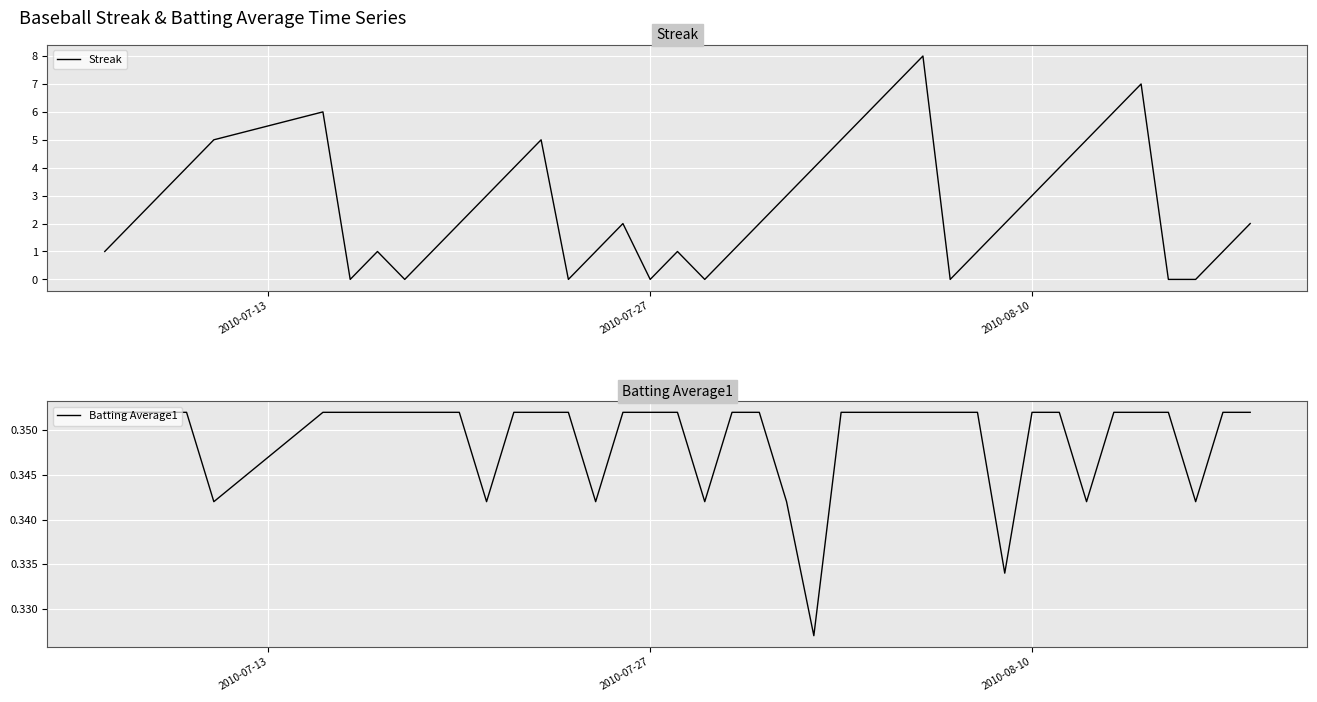

Which series has the largest range (max minus min)?

Streak